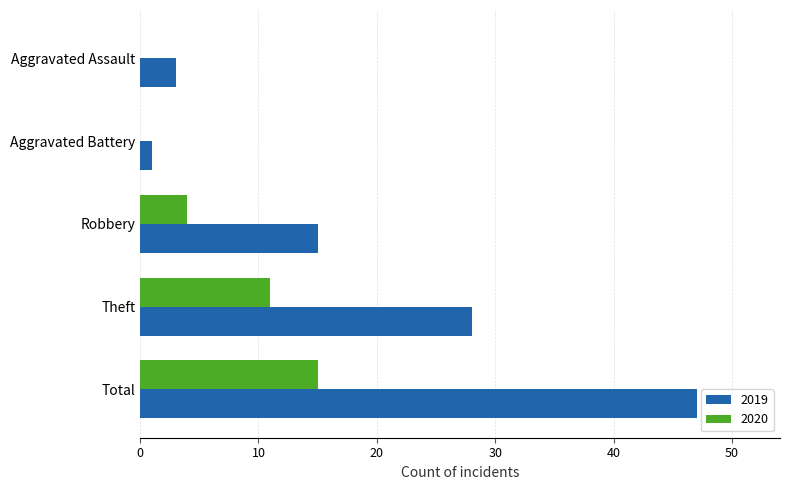

What is the maximum value shown in the chart?

47